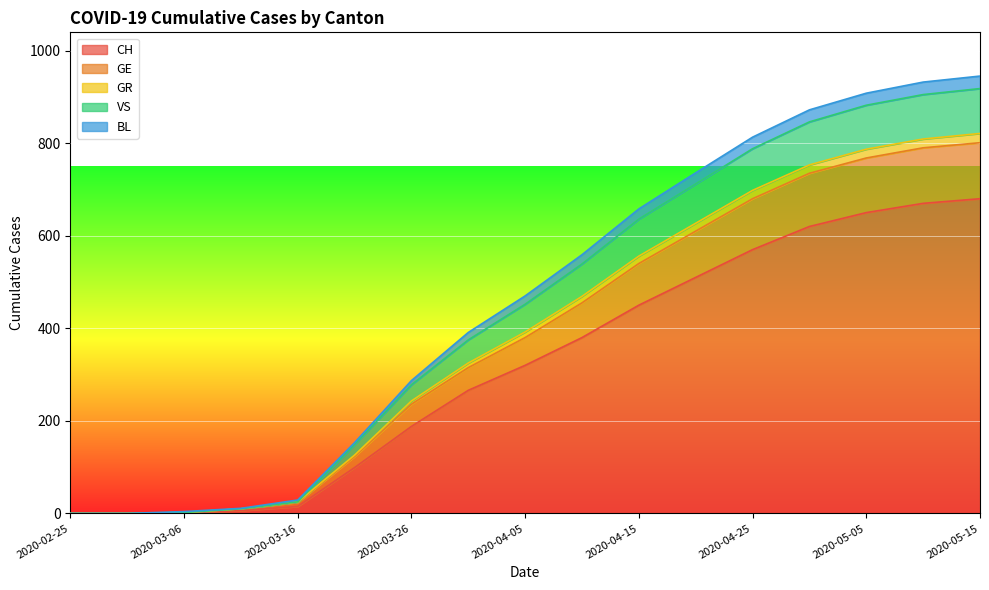

The CH series shows 0 at 2020-02-25. True or false?

True